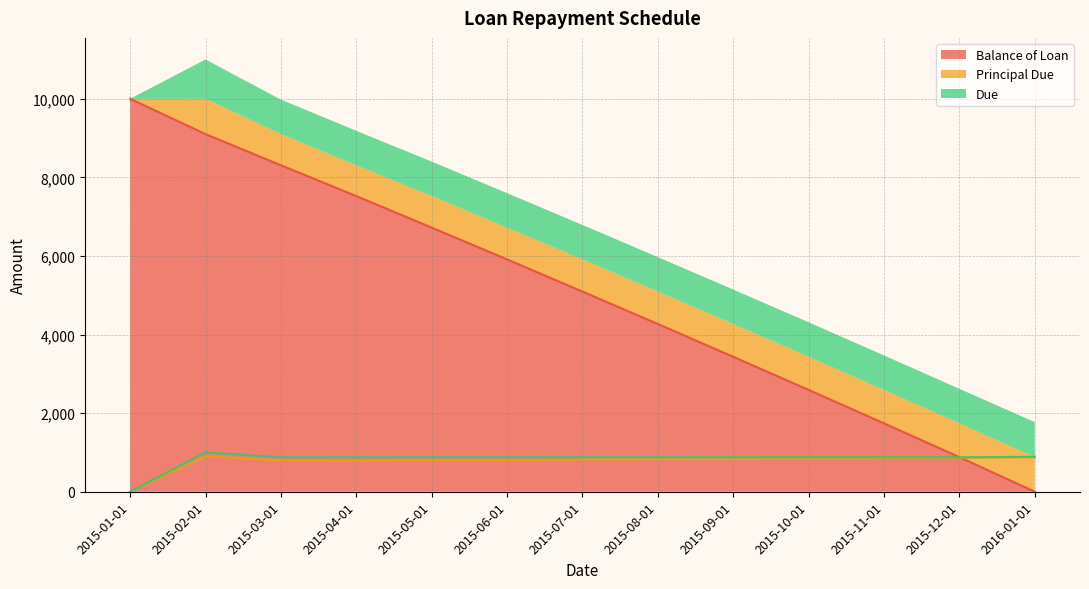

What is the label of the 9th point from the right?

2015-05-01